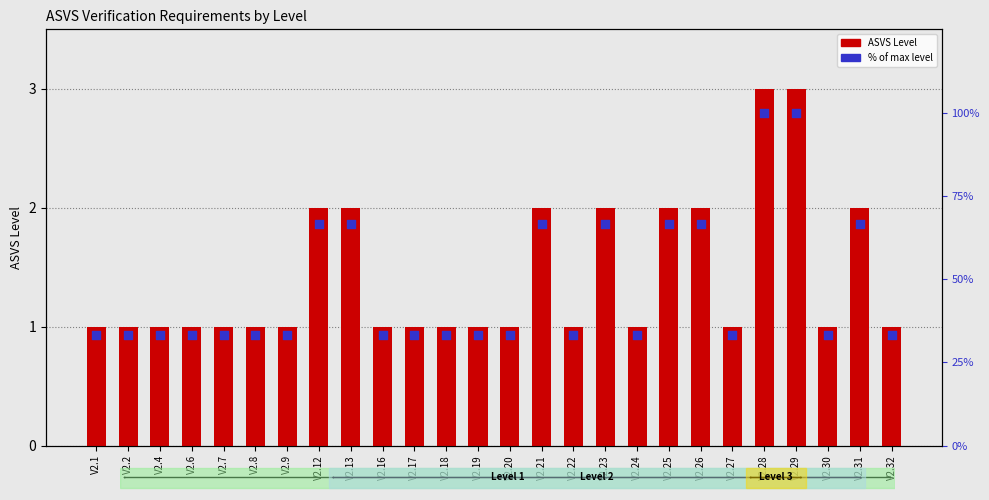

Which series has the largest total across all categories?

% of max level